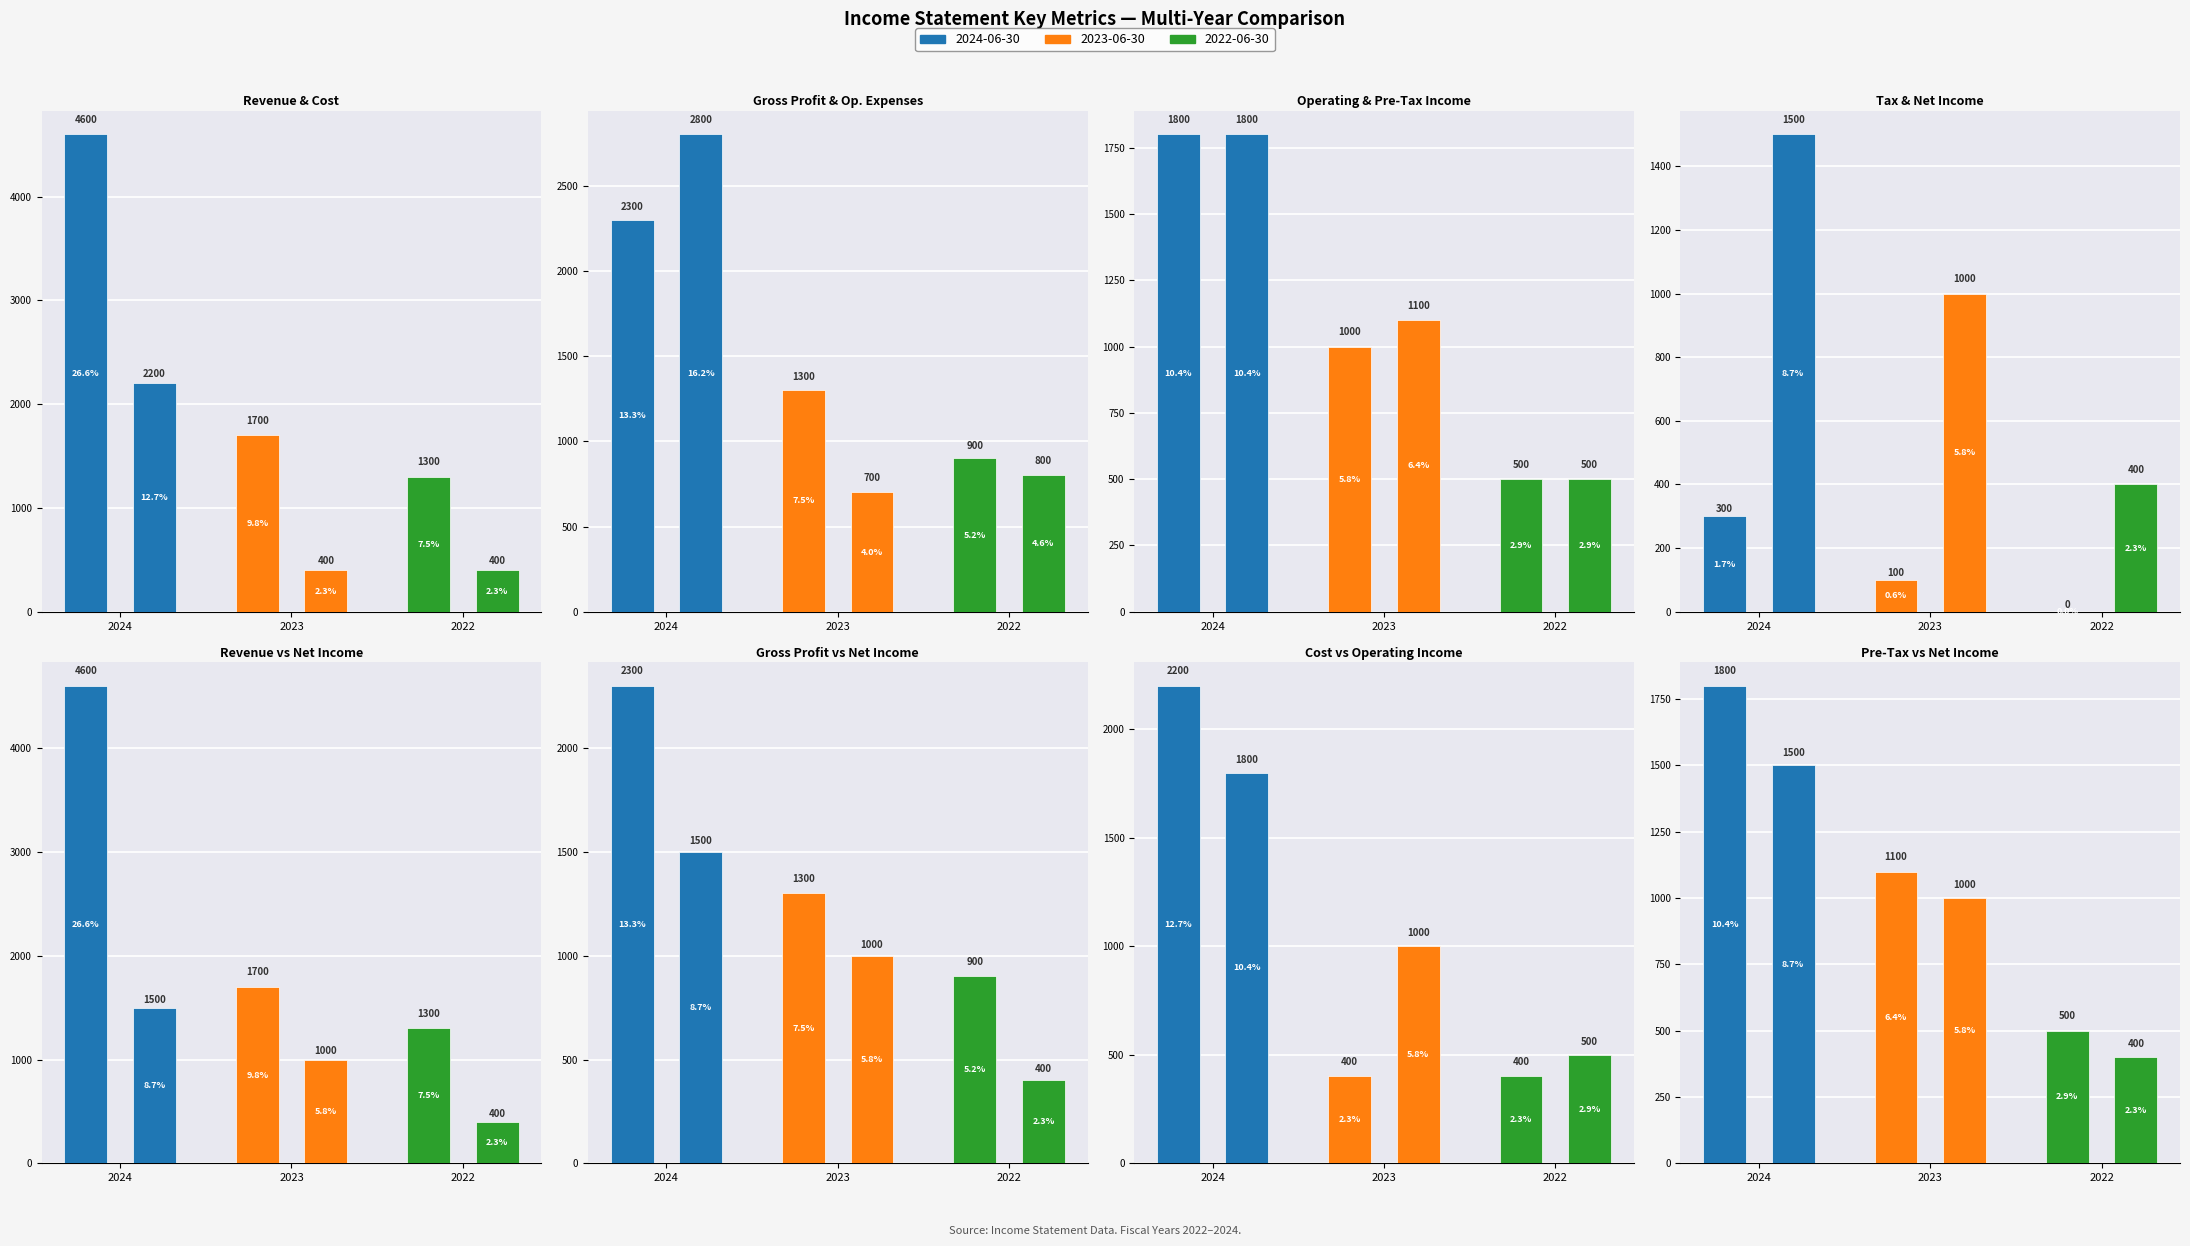

What is the total value across all series at 3?

4300